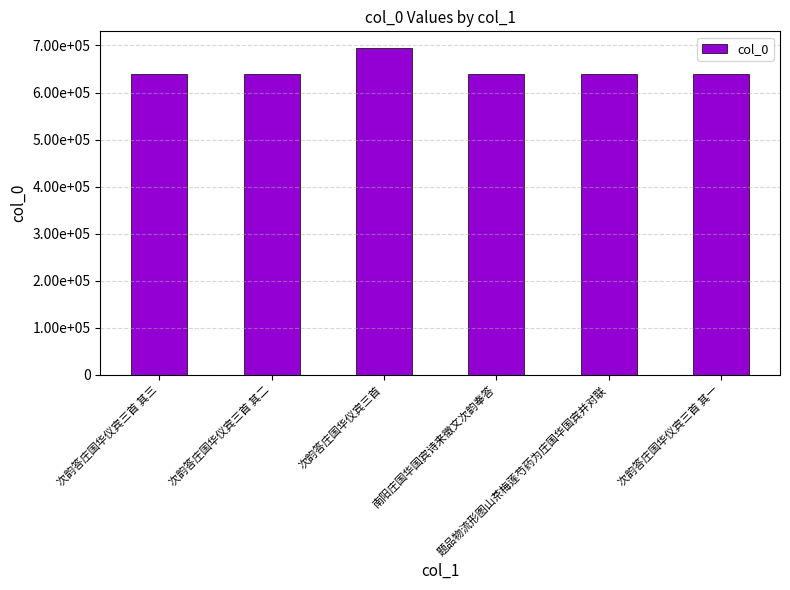

What is the label of the 1st bar from the right?

次韵答庄国华仪宾三首 其一